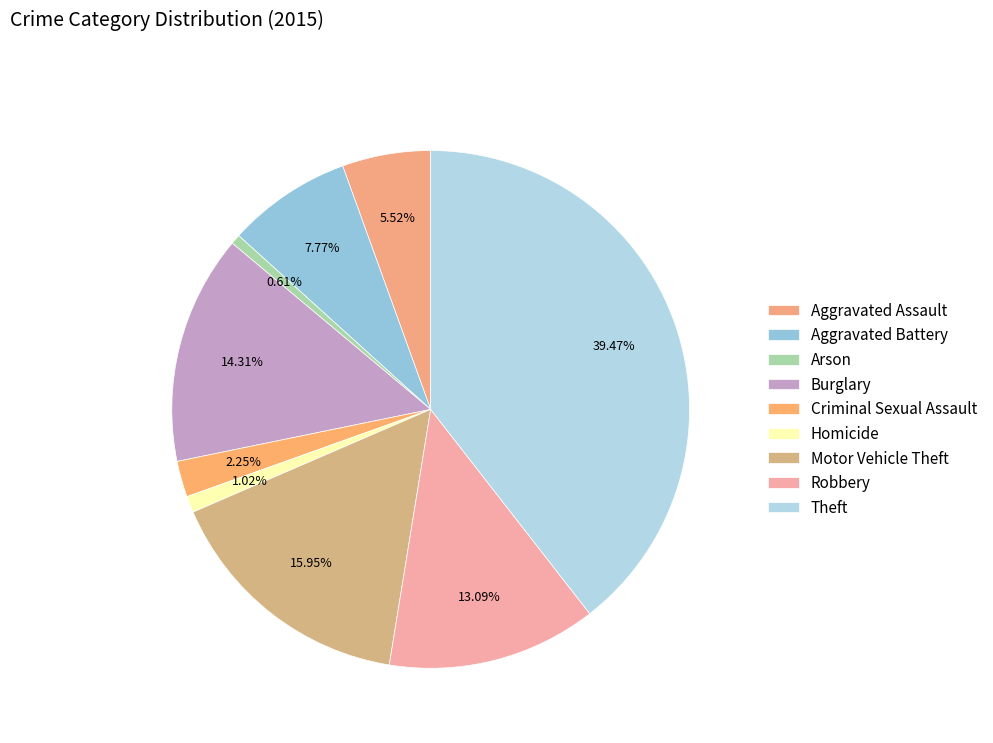

How much of the chart is everything except Aggravated Battery?

92.2%